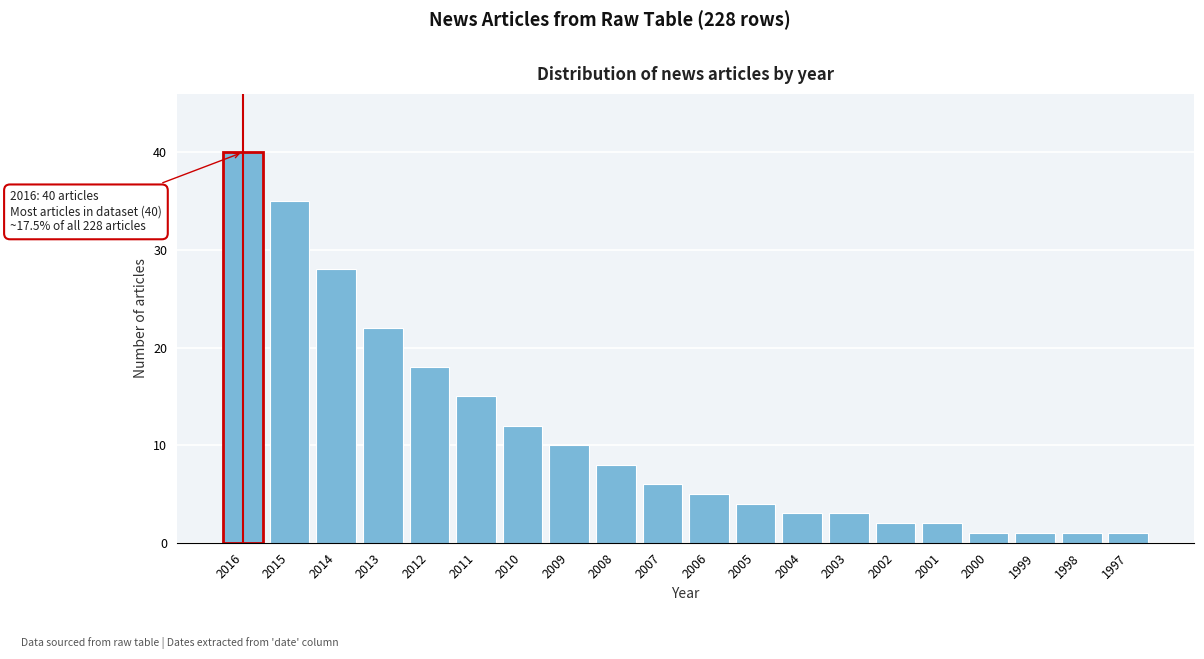

Reading right to left, transcribe all the data shown in this chart.

1997=1	1998=1	1999=1	2000=1	2001=2	2002=2	2003=3	2004=3	2005=4	2006=5	2007=6	2008=8	2009=10	2010=12	2011=15	2012=18	2013=22	2014=28	2015=35	2016=40